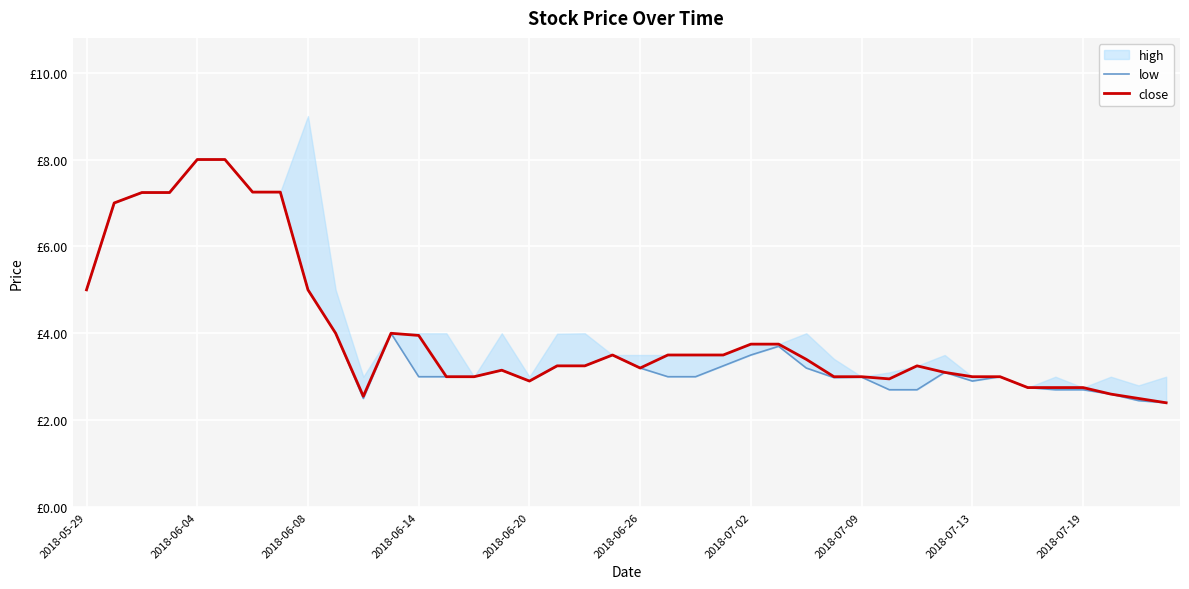

At which label does low first exceed 3?

2018-05-29